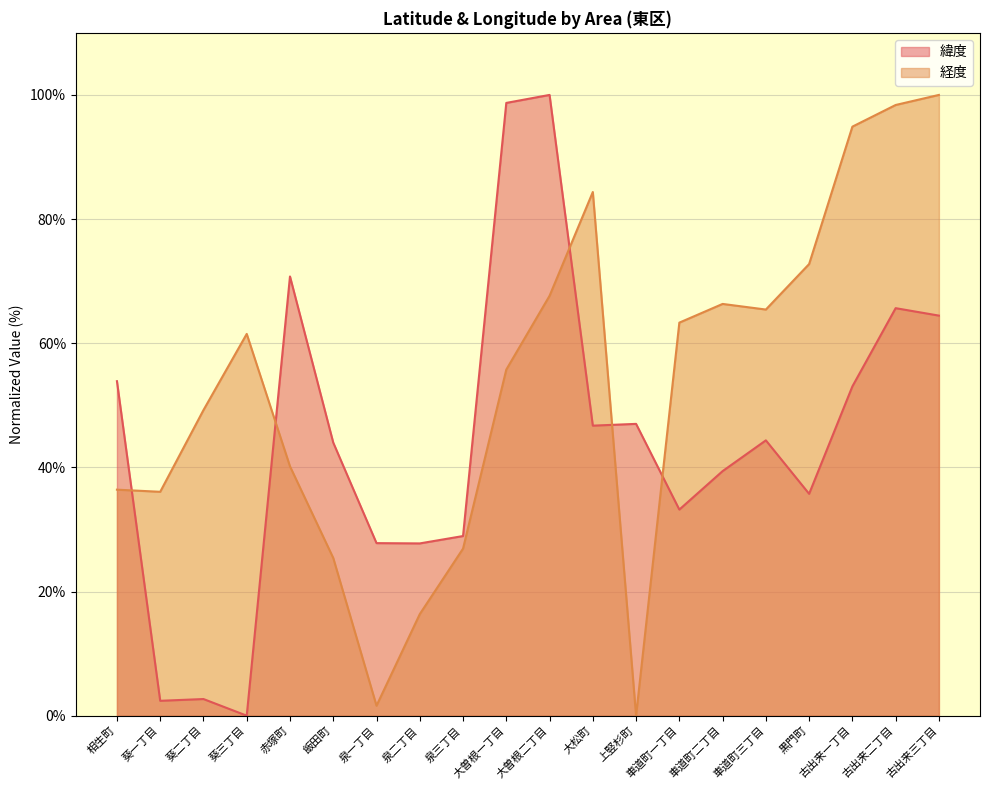

List the series in order of their overall mean, lowest first.

緯度, 経度